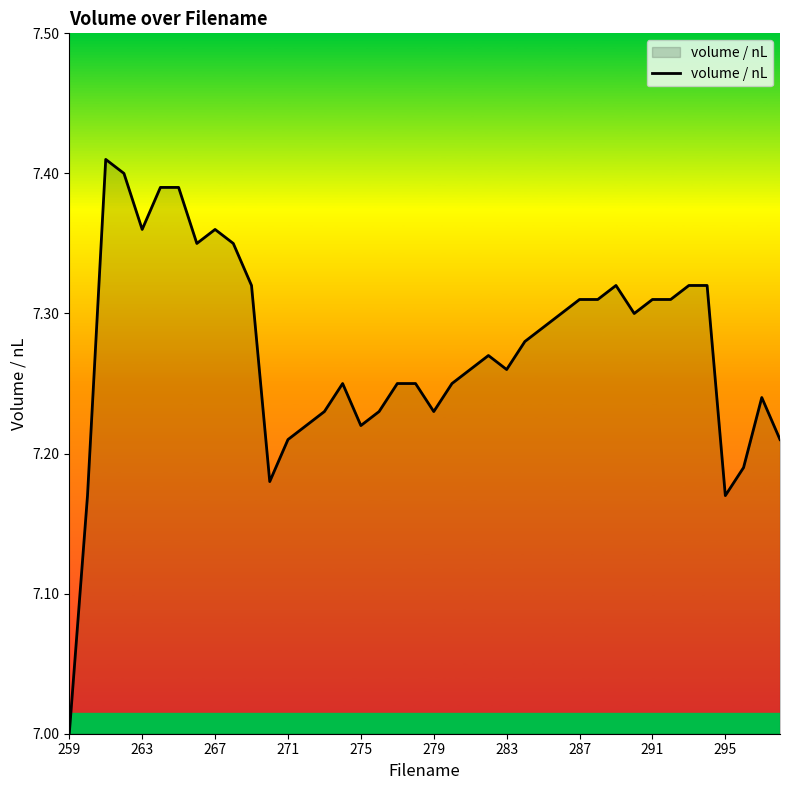

What is the smallest value displayed?

7.0